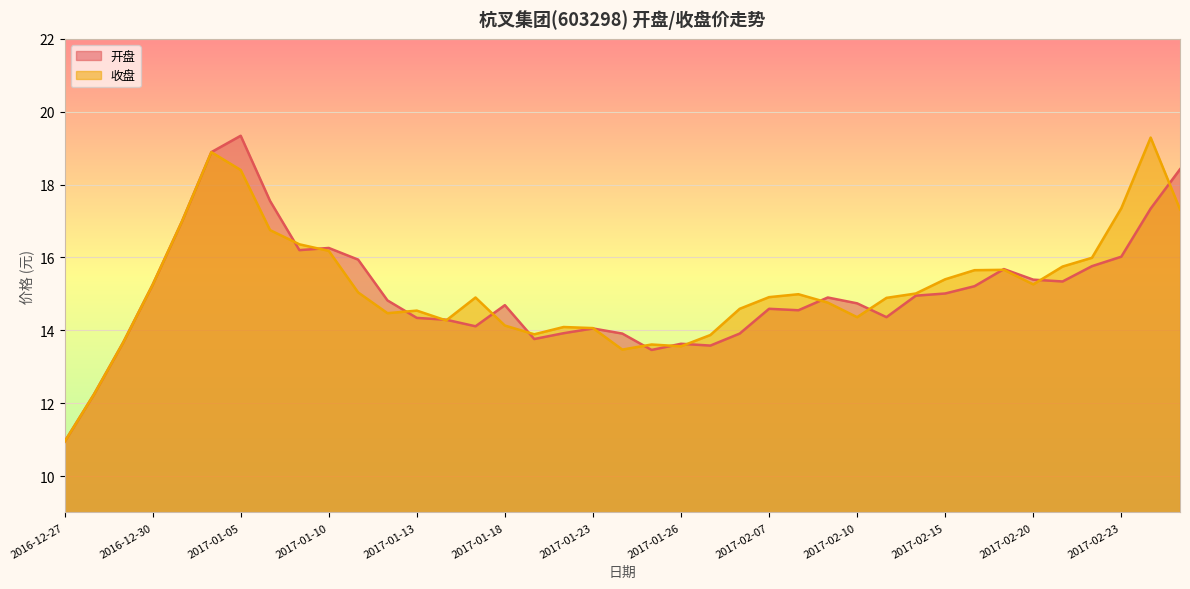

Read the 开盘 value at 2017-01-13.

14.3